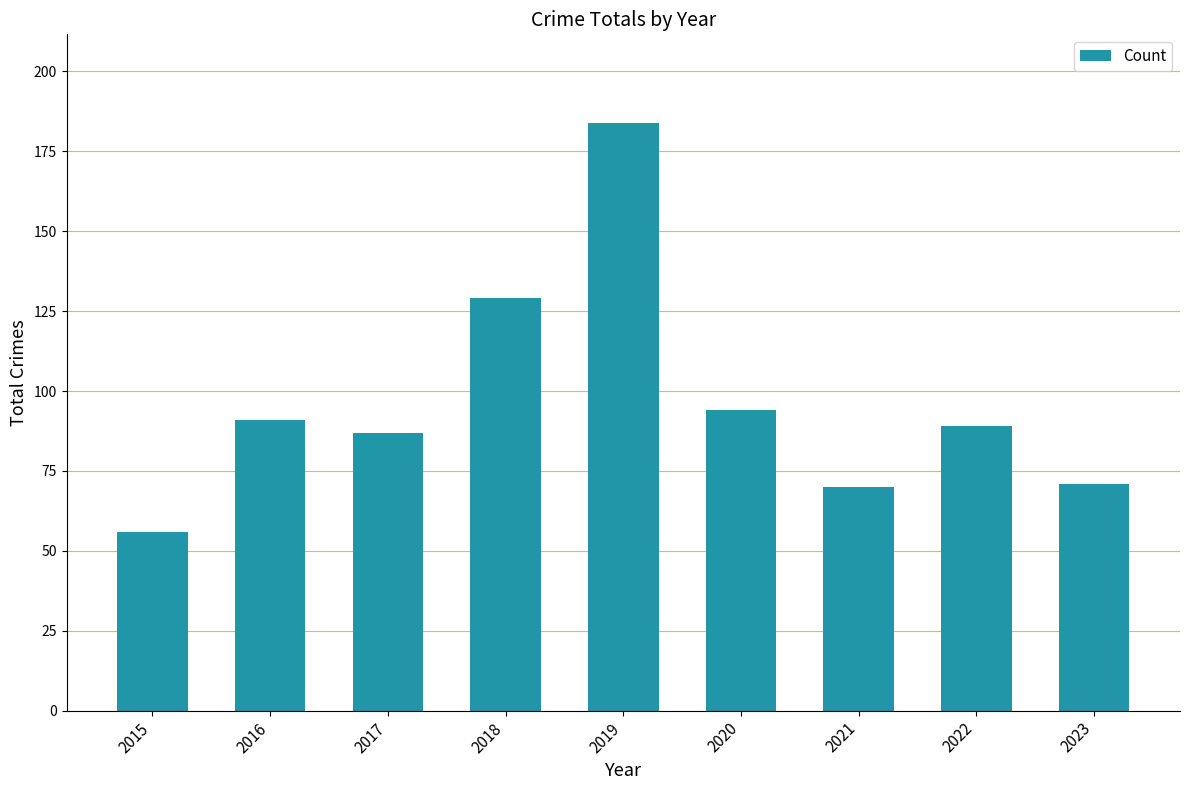

At which category does the chart reach its peak across all series?

2019